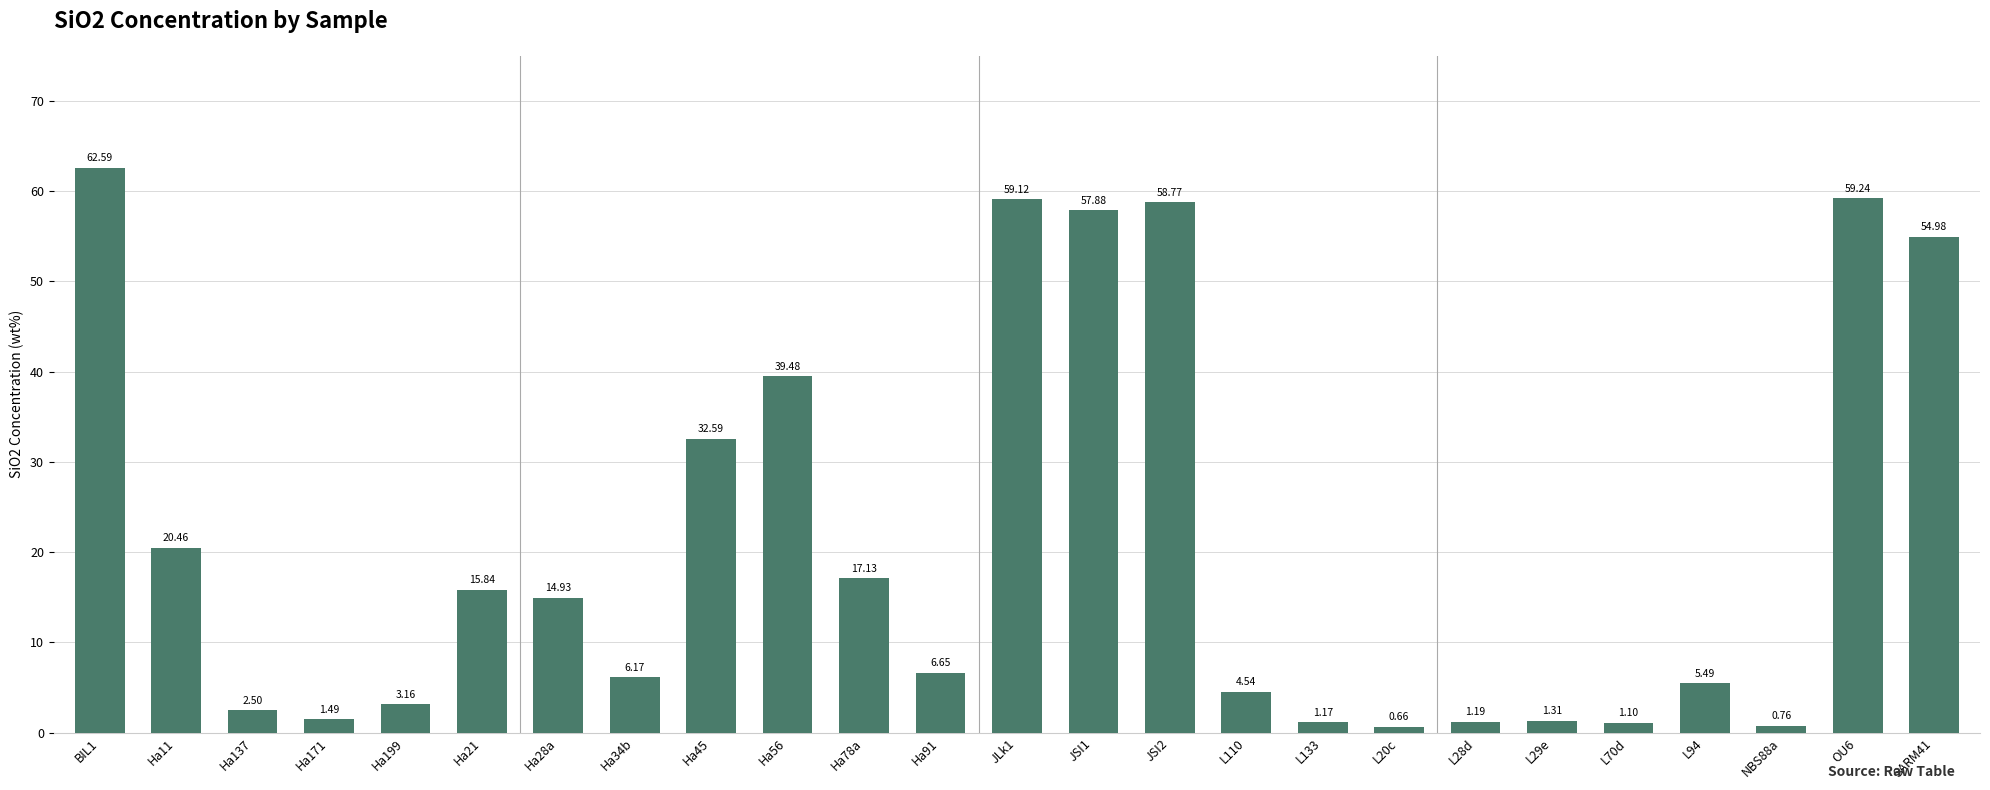

How many bars are there in total?

25